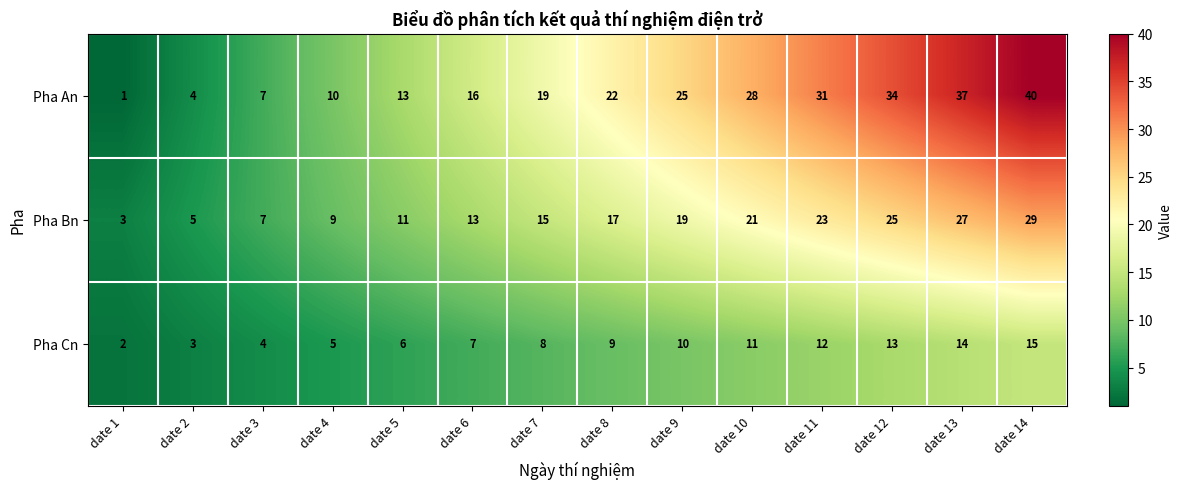

How many data points does each series have?

14